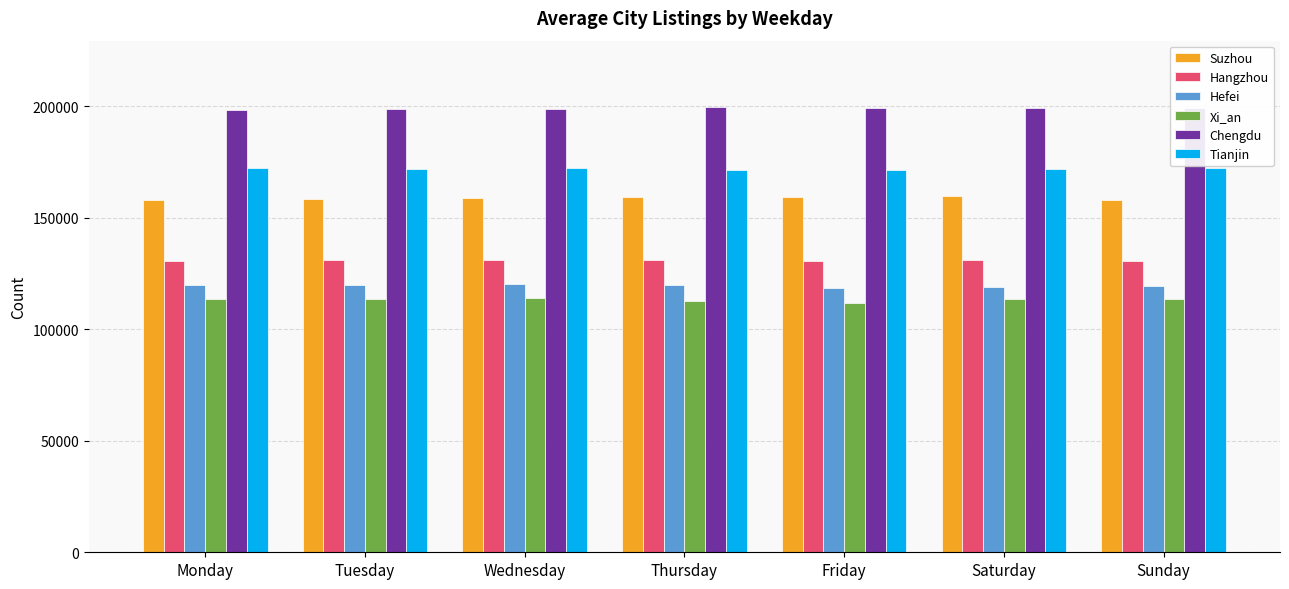

Read the Hefei value at Sunday.

119459